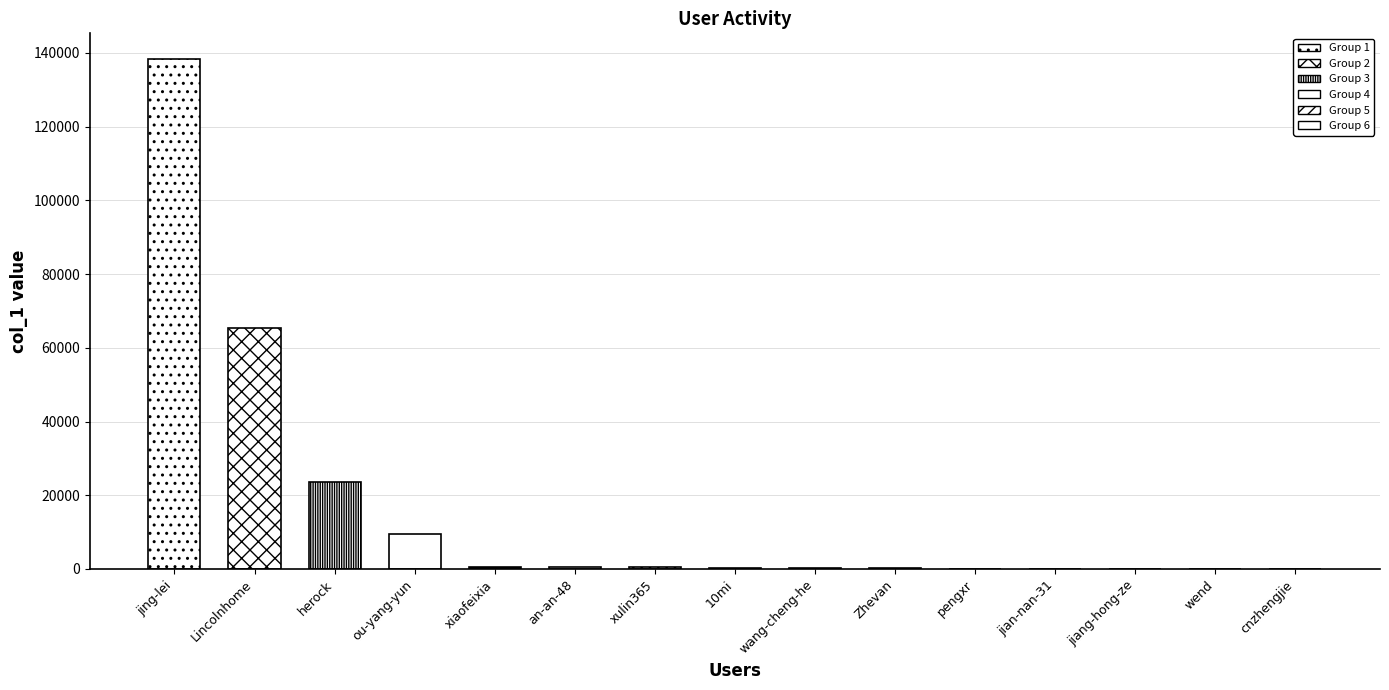

Between jian-nan-31 and Lincolnhome, which is larger?

Lincolnhome